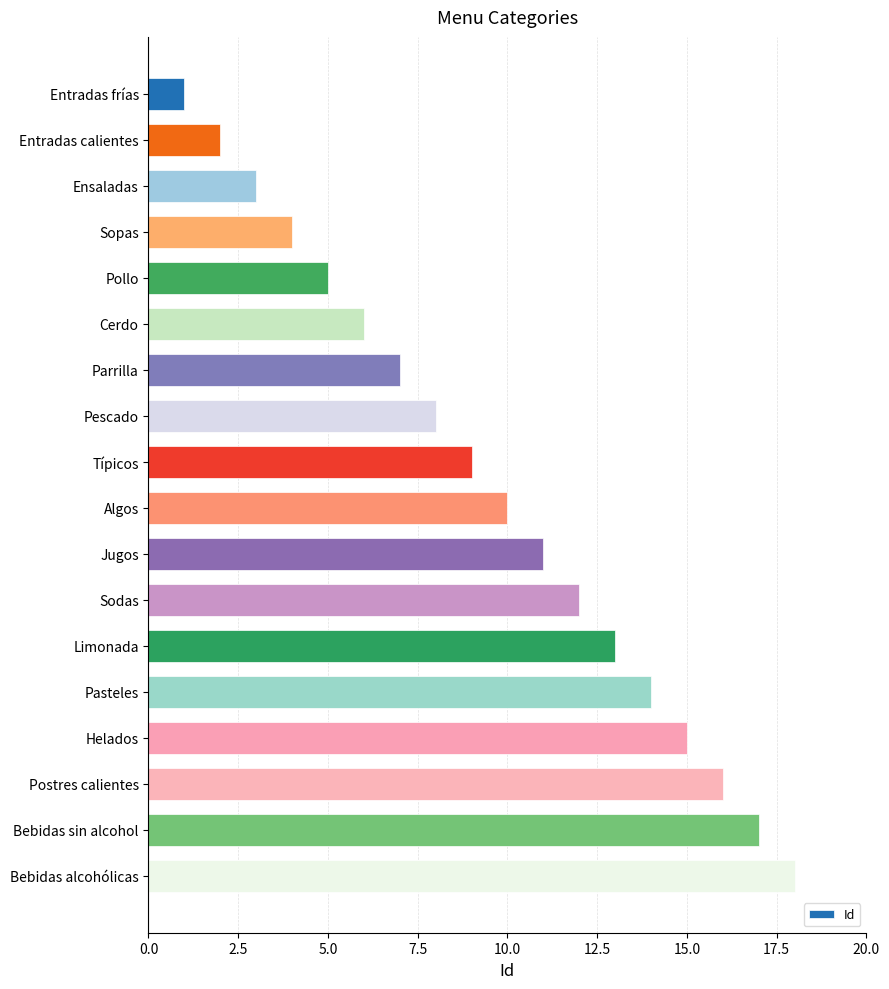

List the labels in order of value, largest first.

Bebidas alcohólicas, Bebidas sin alcohol, Postres calientes, Helados, Pasteles, Limonada, Sodas, Jugos, Algos, Típicos, Pescado, Parrilla, Cerdo, Pollo, Sopas, Ensaladas, Entradas calientes, Entradas frías